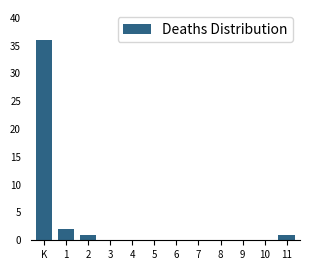

Reading left to right, list all the values displayed in this chart.

K=36	1=2	2=1	3=0	4=0	5=0	6=0	7=0	8=0	9=0	10=0	11=1